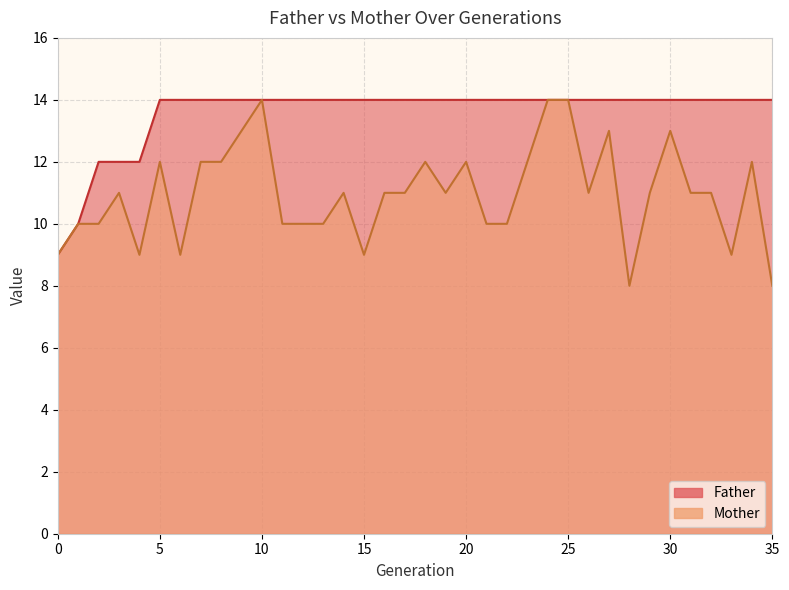

What is the value of the Father point at the 23rd from the left?

14